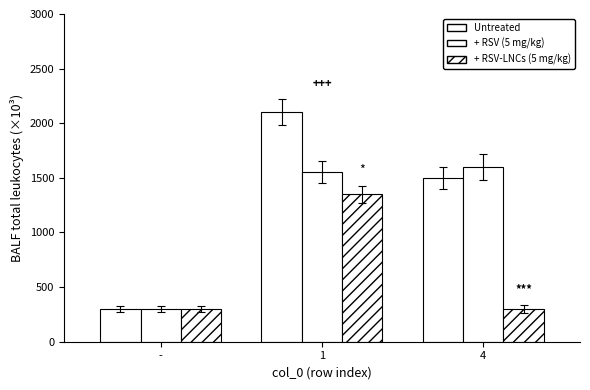

How many data points does each series have?

3